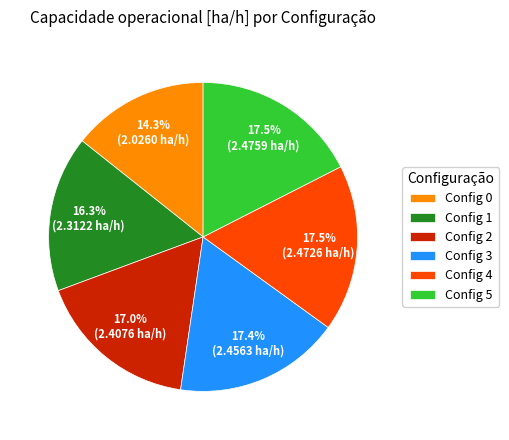

Which slice is the smallest?

Config 0